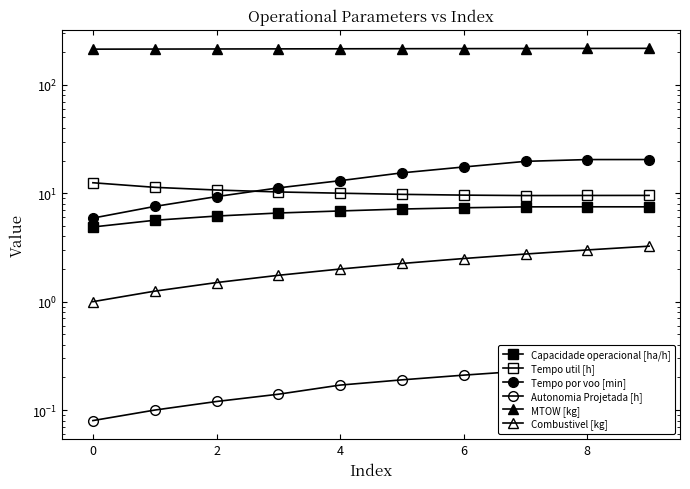

How many lines are shown in the chart?

6